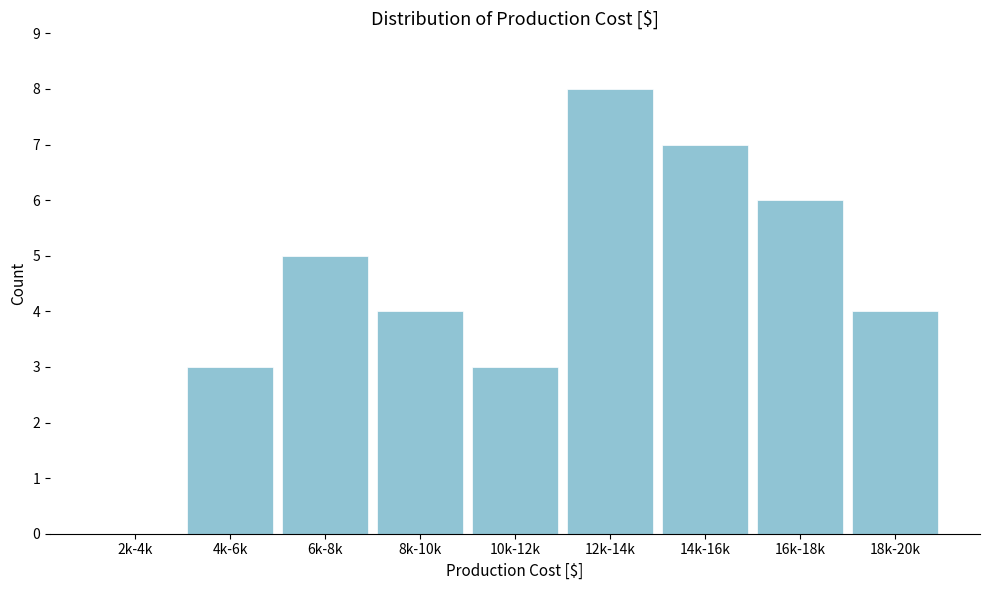

Reading left to right, what are all the values shown in this chart?

2k-4k=0	4k-6k=3	6k-8k=5	8k-10k=4	10k-12k=3	12k-14k=8	14k-16k=7	16k-18k=6	18k-20k=4